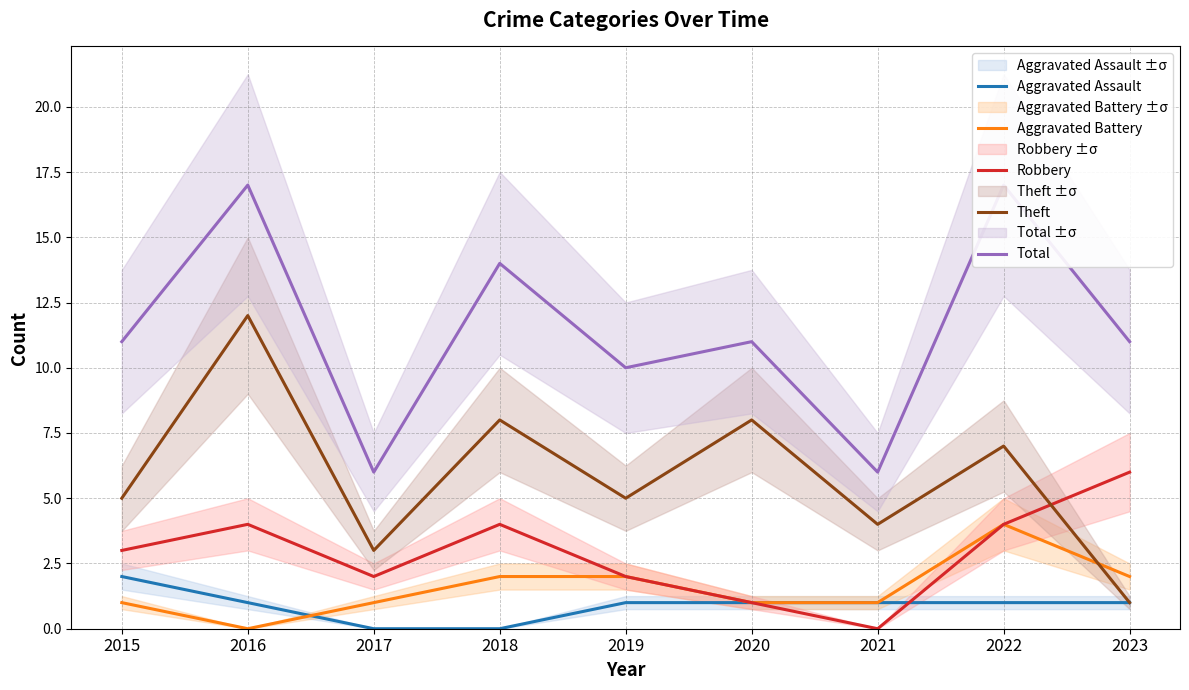

The value of Total at 2021 is 6. True or false?

True